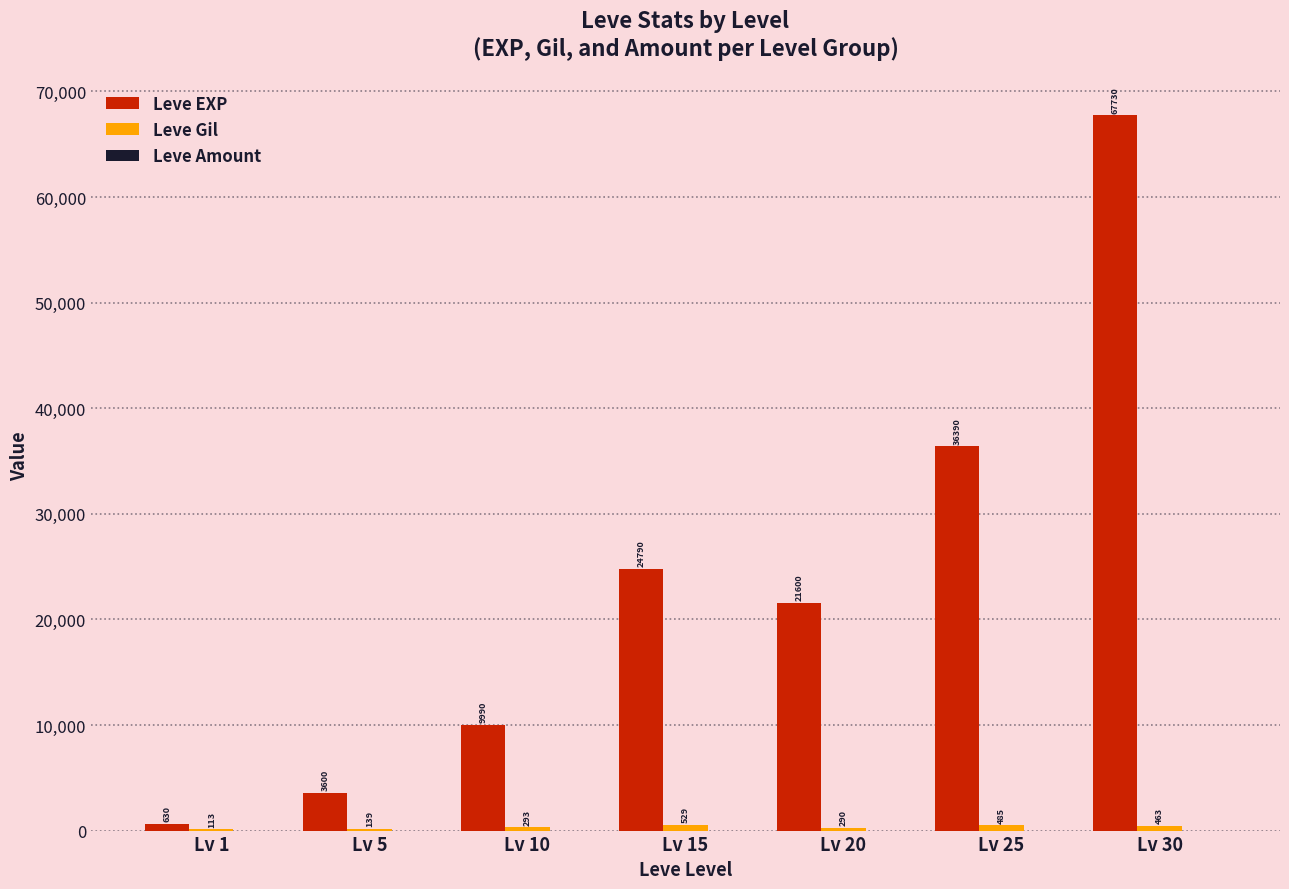

Which label corresponds to the largest value in the chart?

Lv 30